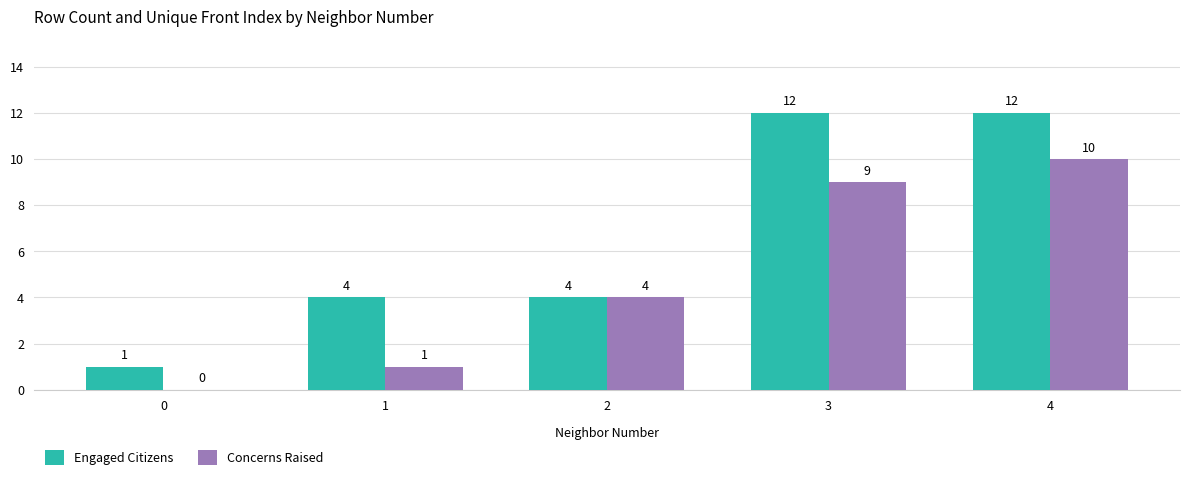

What are all the series names shown in the legend?

Engaged Citizens, Concerns Raised